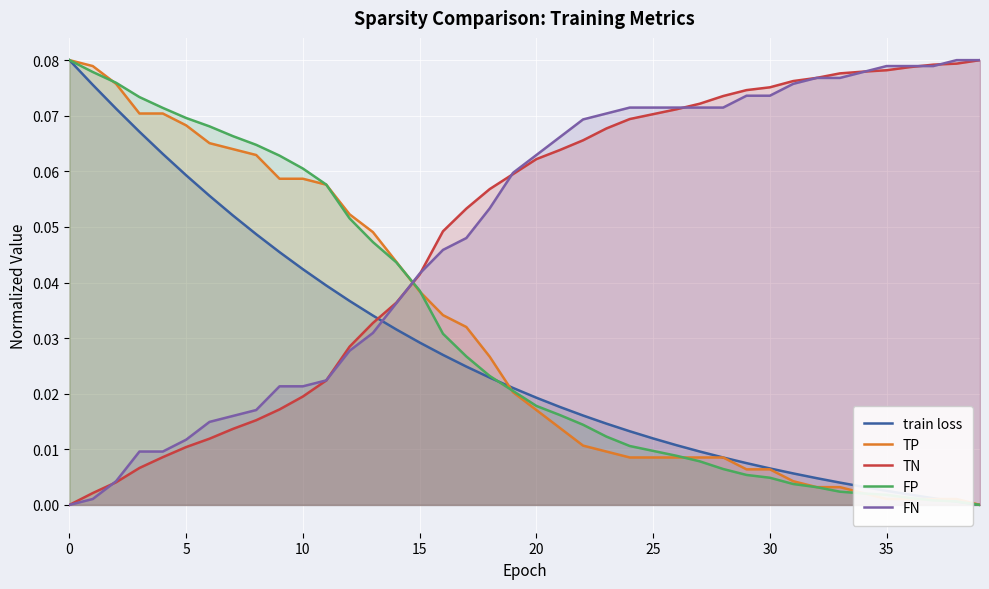

How many lines are shown in the chart?

5